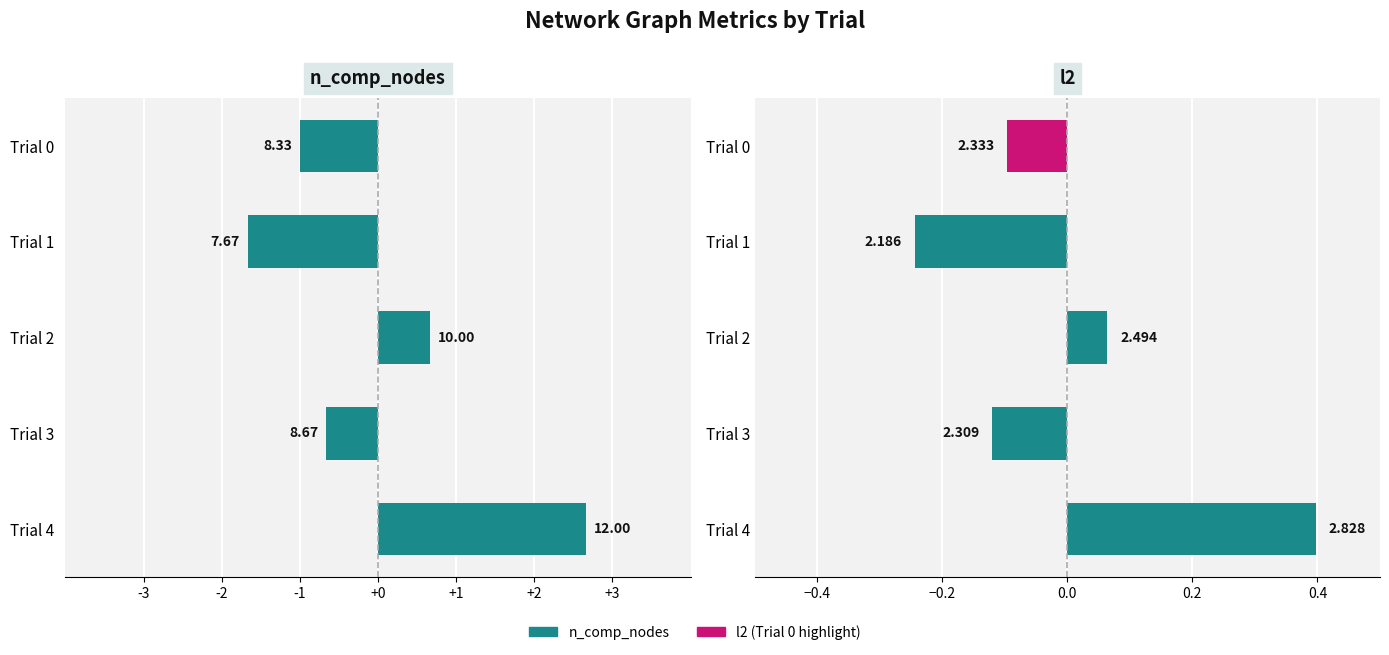

What is the value of the n_comp_nodes bar at the 2nd from the left?

-1.7